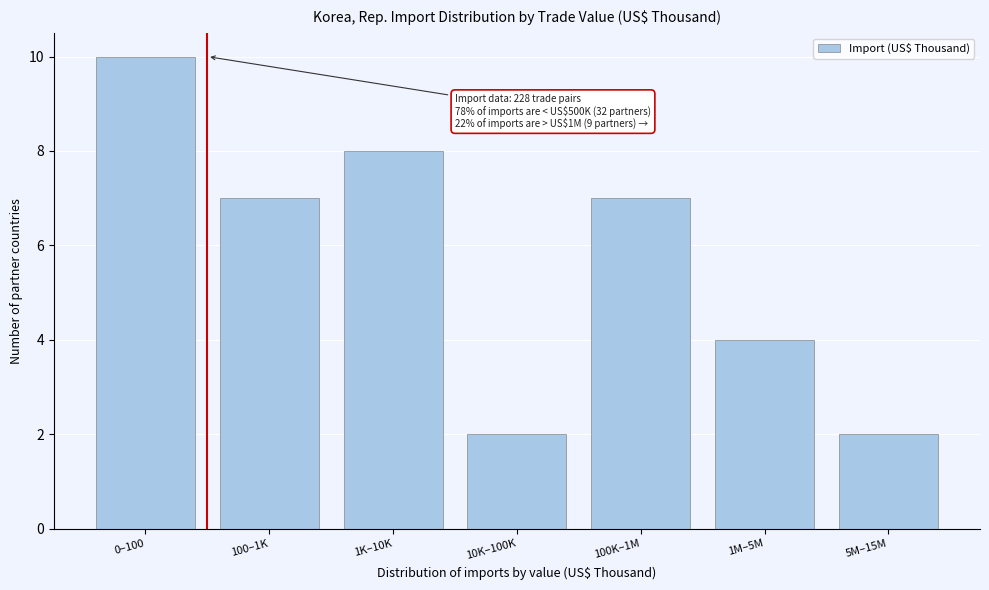

Reading right to left, list all the values displayed in this chart.

5M–15M=2	1M–5M=4	100K–1M=7	10K–100K=2	1K–10K=8	100–1K=7	0–100=10